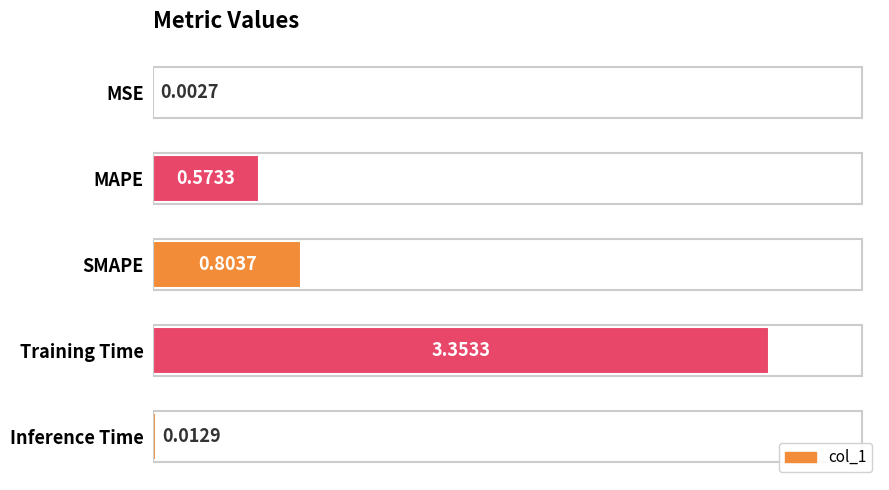

Does the chart contain stacked bars?

No